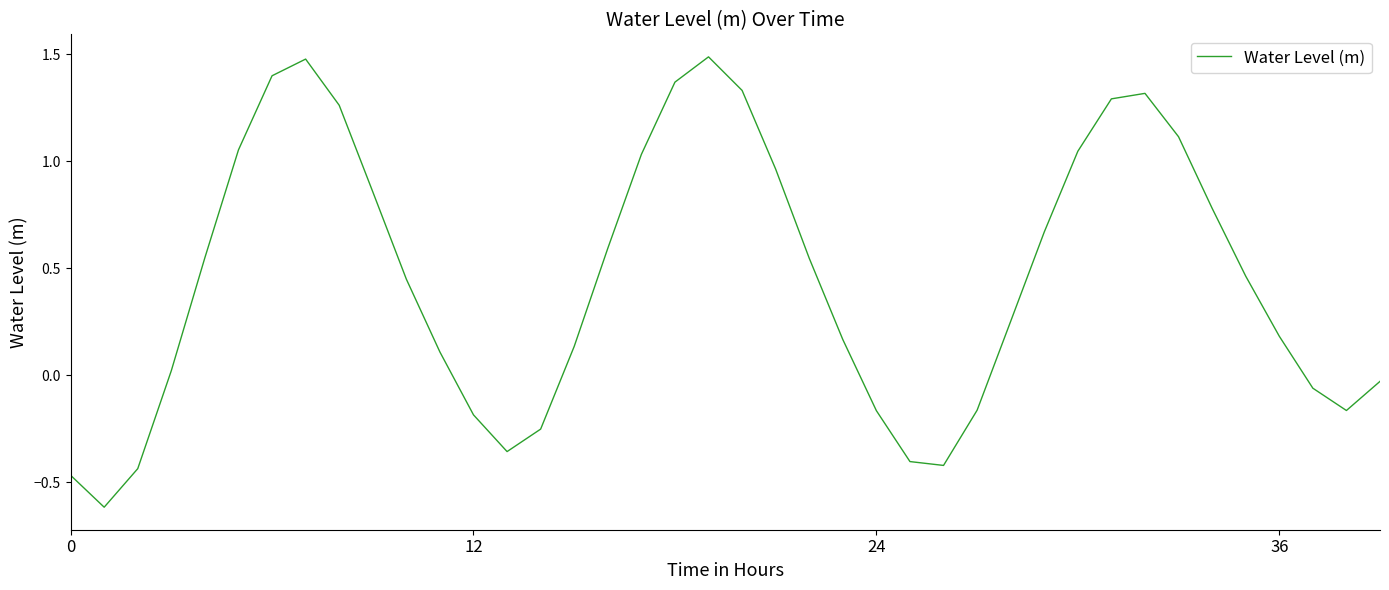

What is the greatest value displayed?

1.5